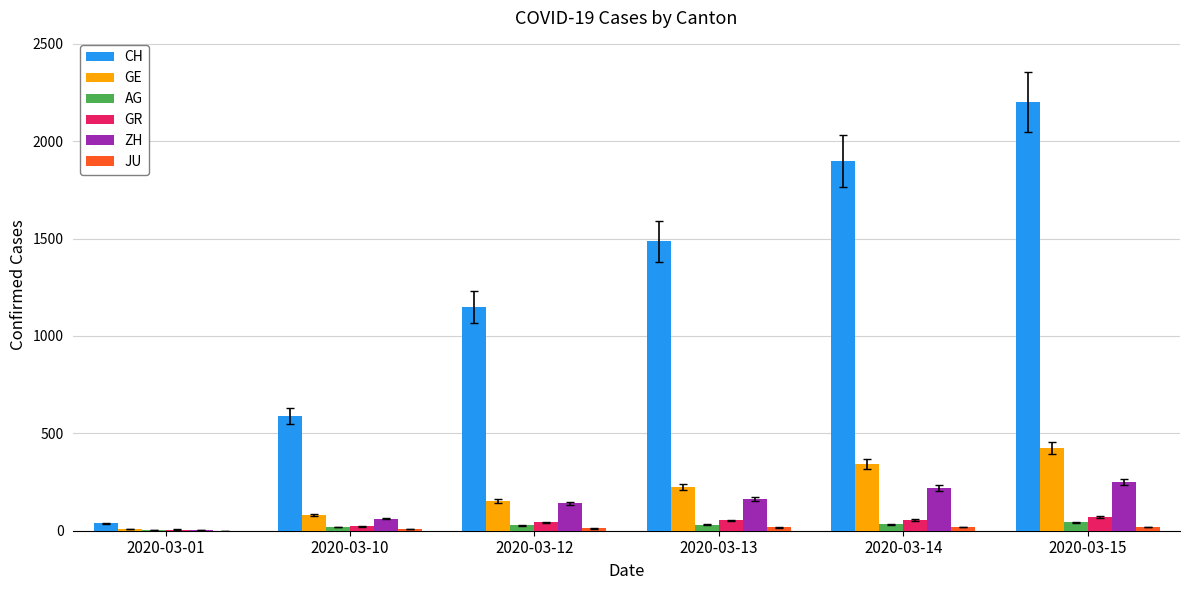

Which label corresponds to the largest value in the chart?

2020-03-15